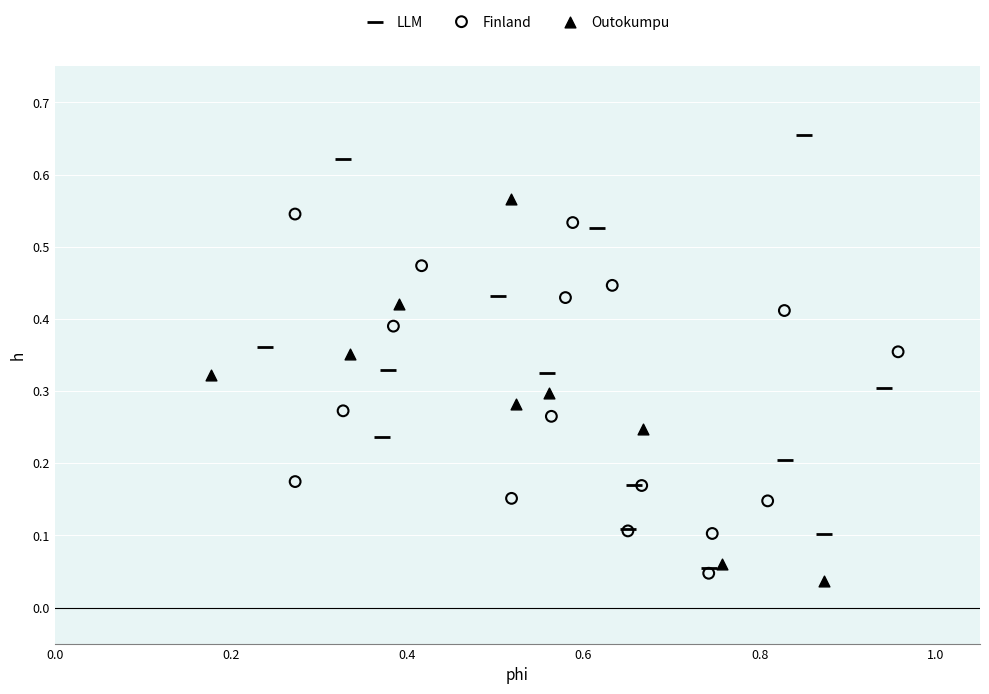

What are all the series names shown in the legend?

LLM, Finland, Outokumpu